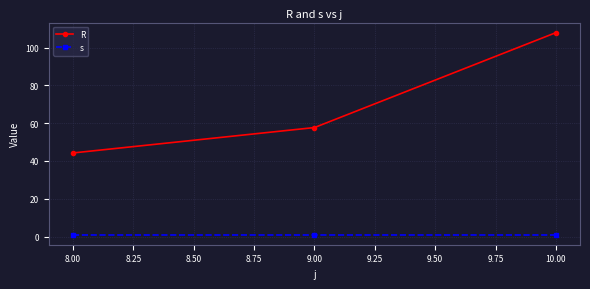

What is the label of the 3rd point from the left?

10.00